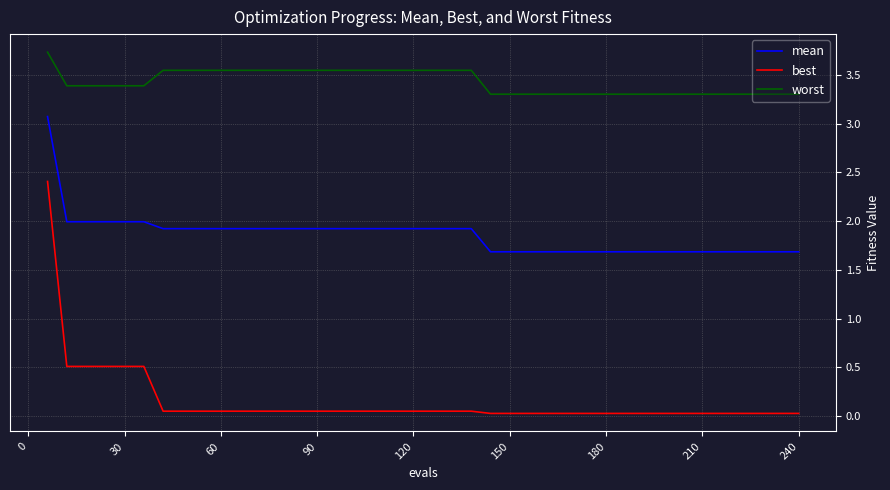

List the series in order of their overall mean, lowest first.

best, mean, worst